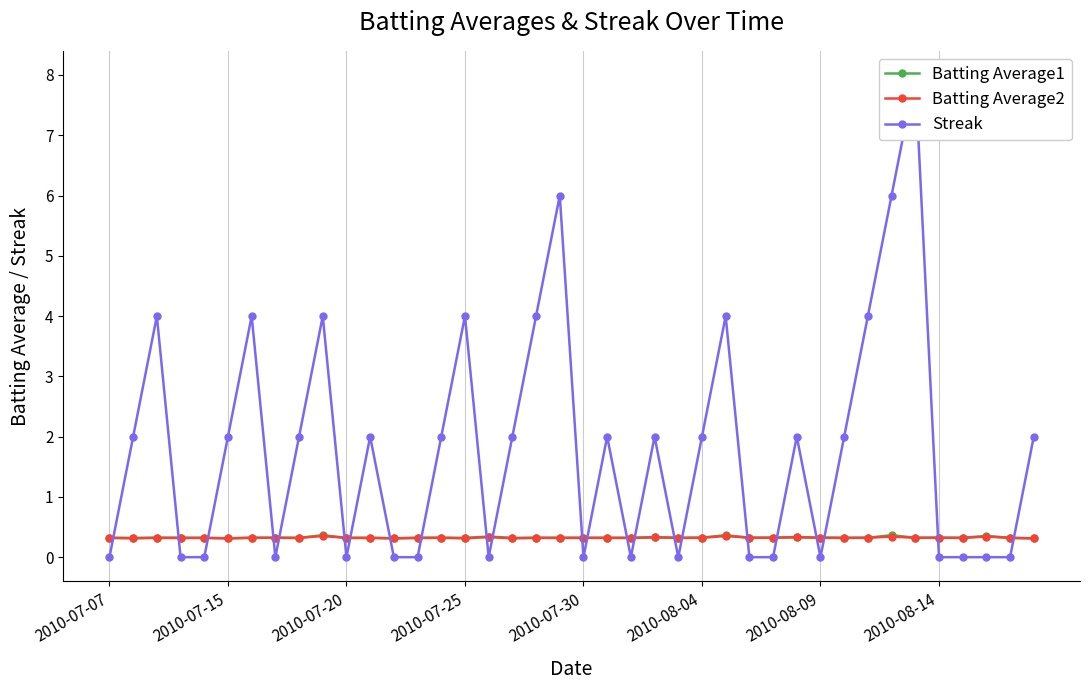

What is the value of the Batting Average2 point at the 14th from the left?

0.3